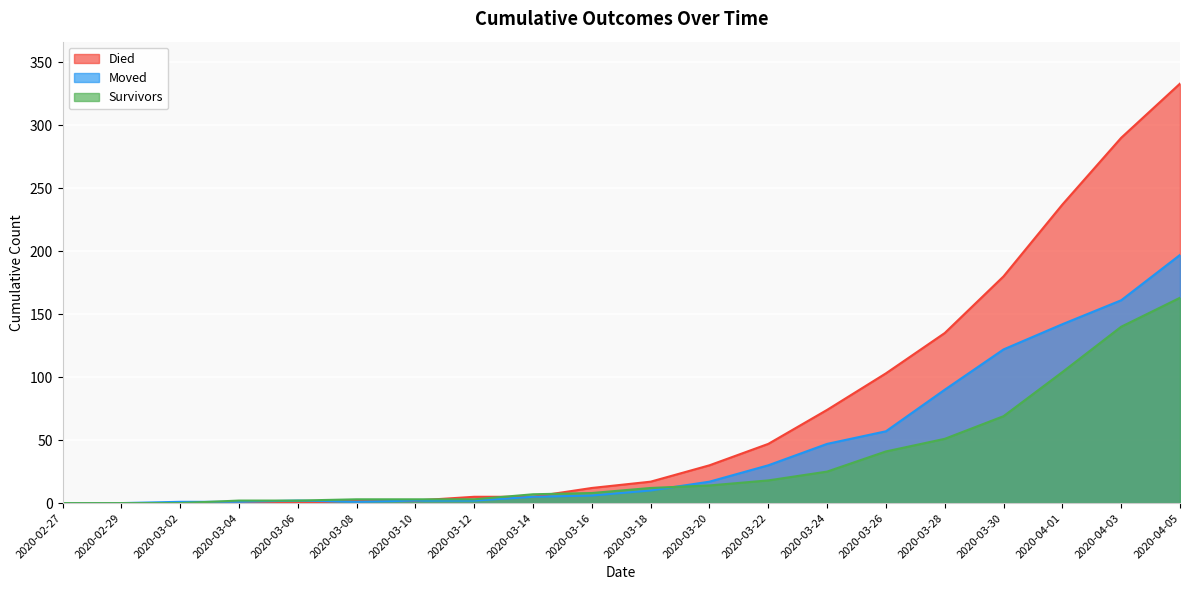

How many lines are shown in the chart?

3